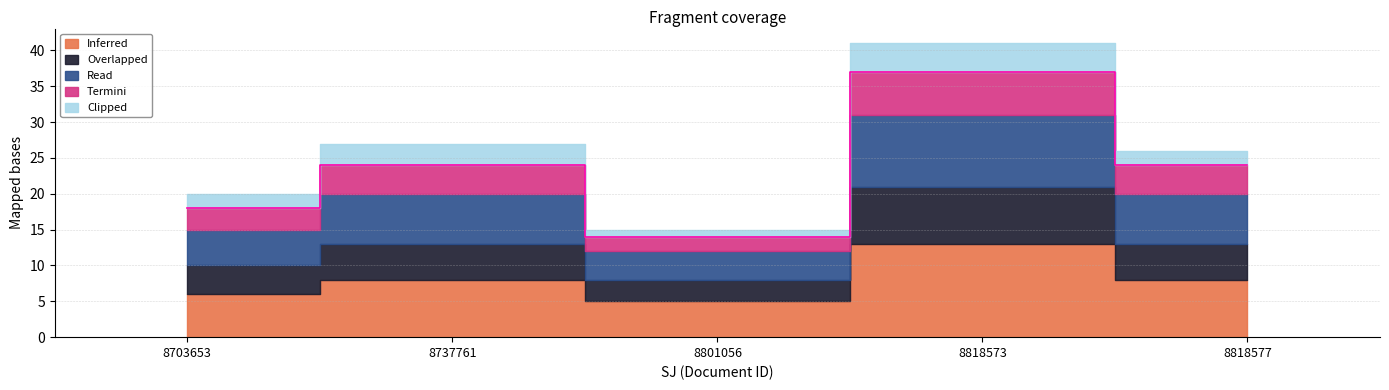

At how many categories does at least one series exceed 2?

5